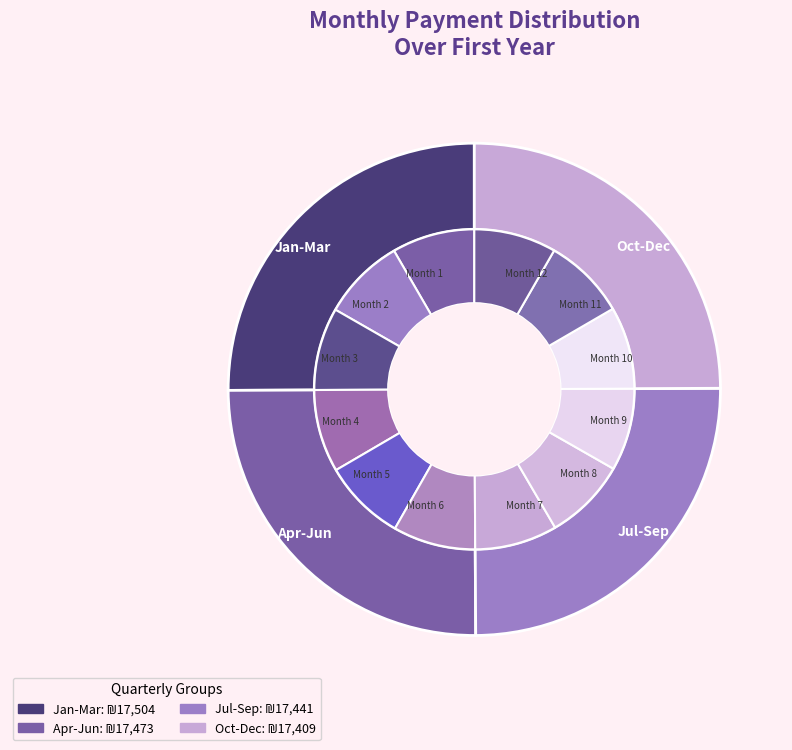

What percentage is the Month 8 slice, to the nearest percent?

8%